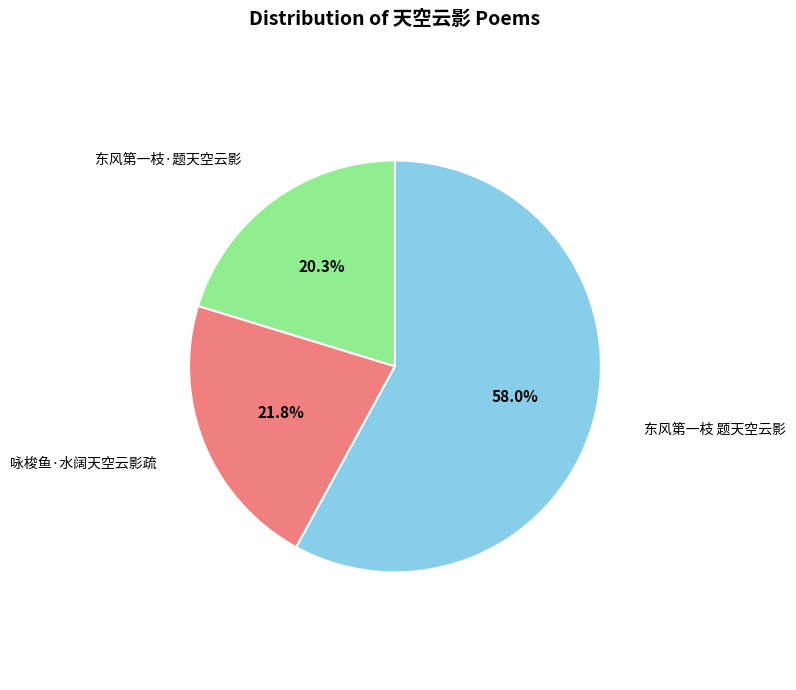

Between 东风第一枝·题天空云影 and 东风第一枝 题天空云影, which is larger?

东风第一枝 题天空云影